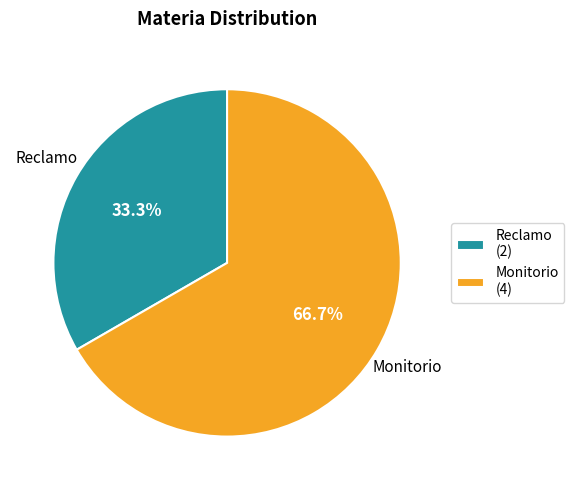

Count the number of slices in the pie.

2